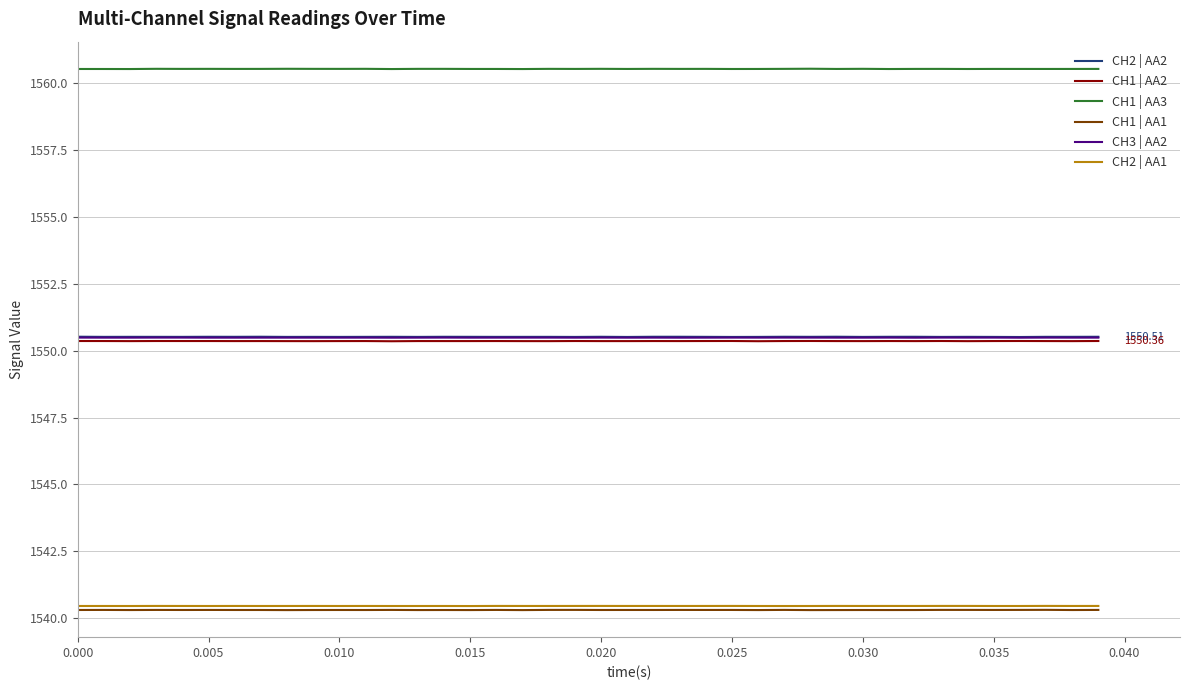

True or false: CH2 | AA1 and CH3 | AA2 cross at least once.

False